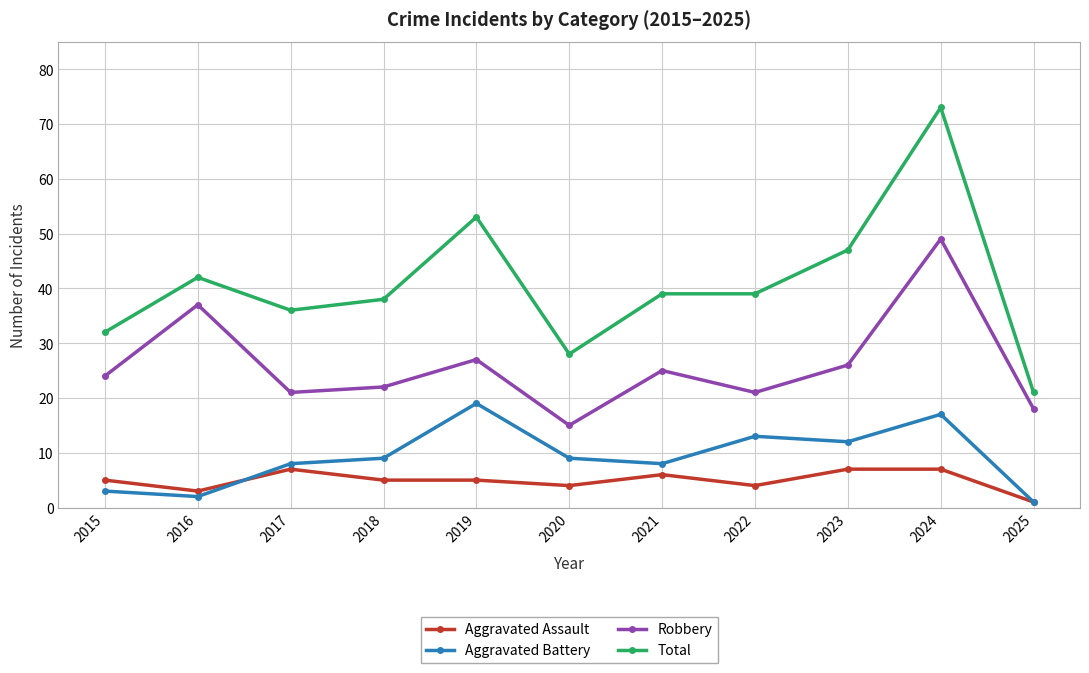

What is the lowest value of the Robbery series?

15